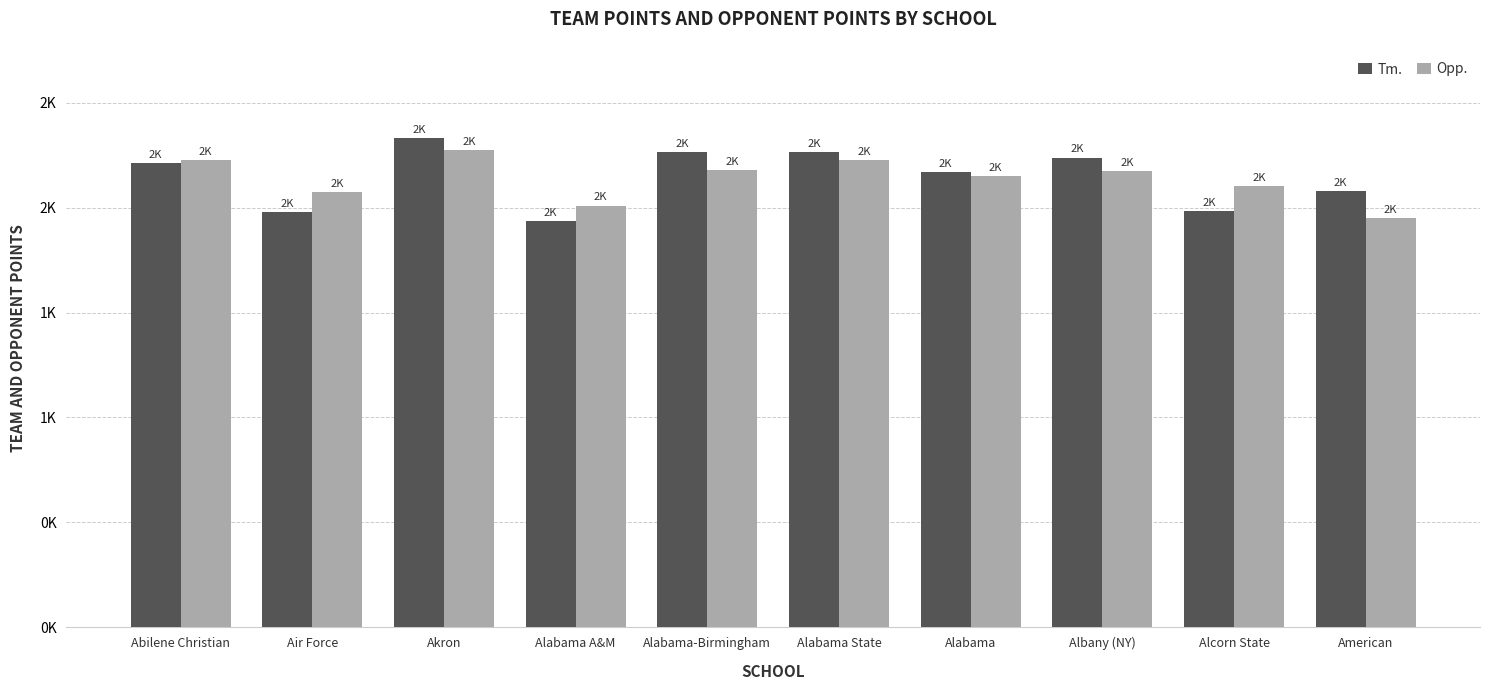

At which label does Opp. first exceed 2174?

Abilene Christian